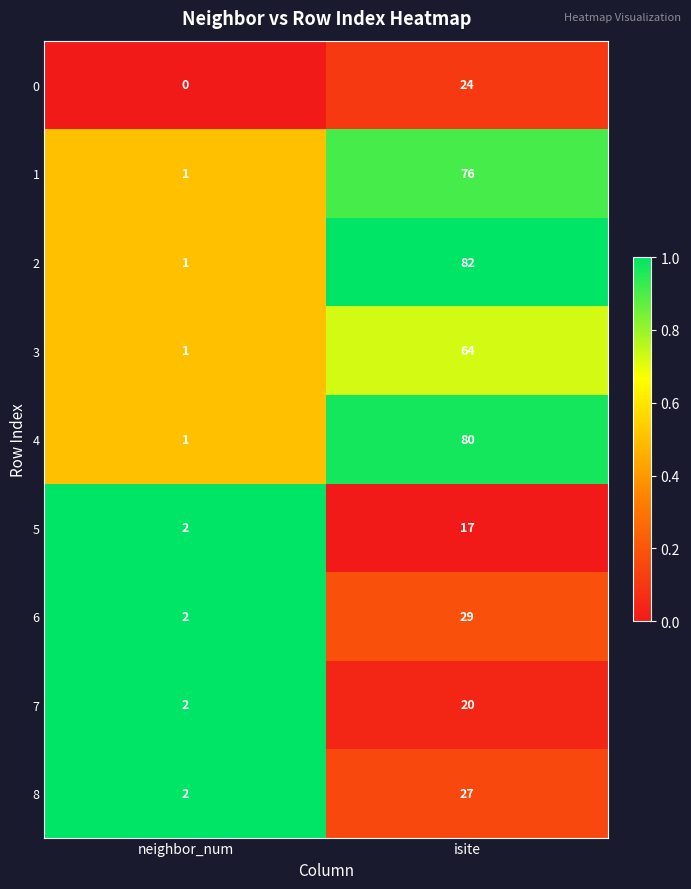

At how many categories does at least one series exceed 0?

2